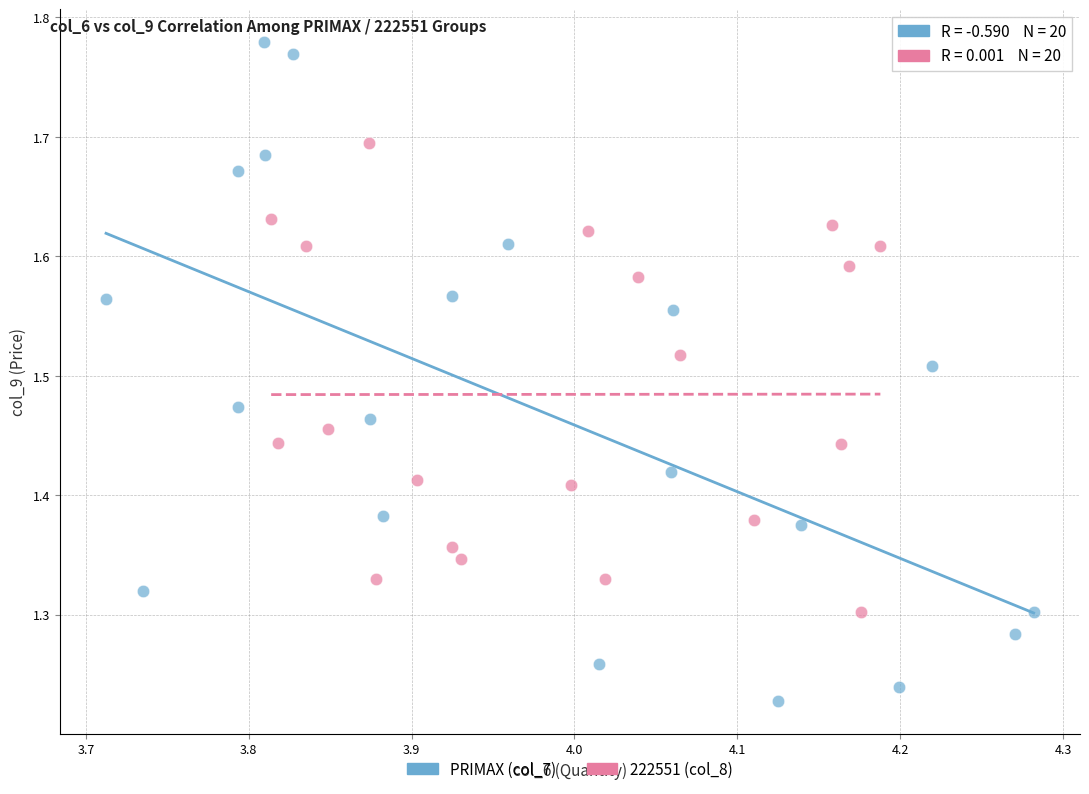

Which series has the widest spread of Y values?

PRIMAX (col_7)